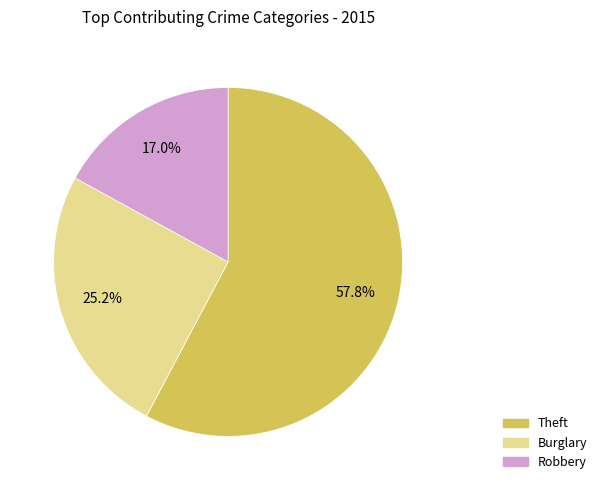

Is there any slice that represents more than half of the pie?

Yes